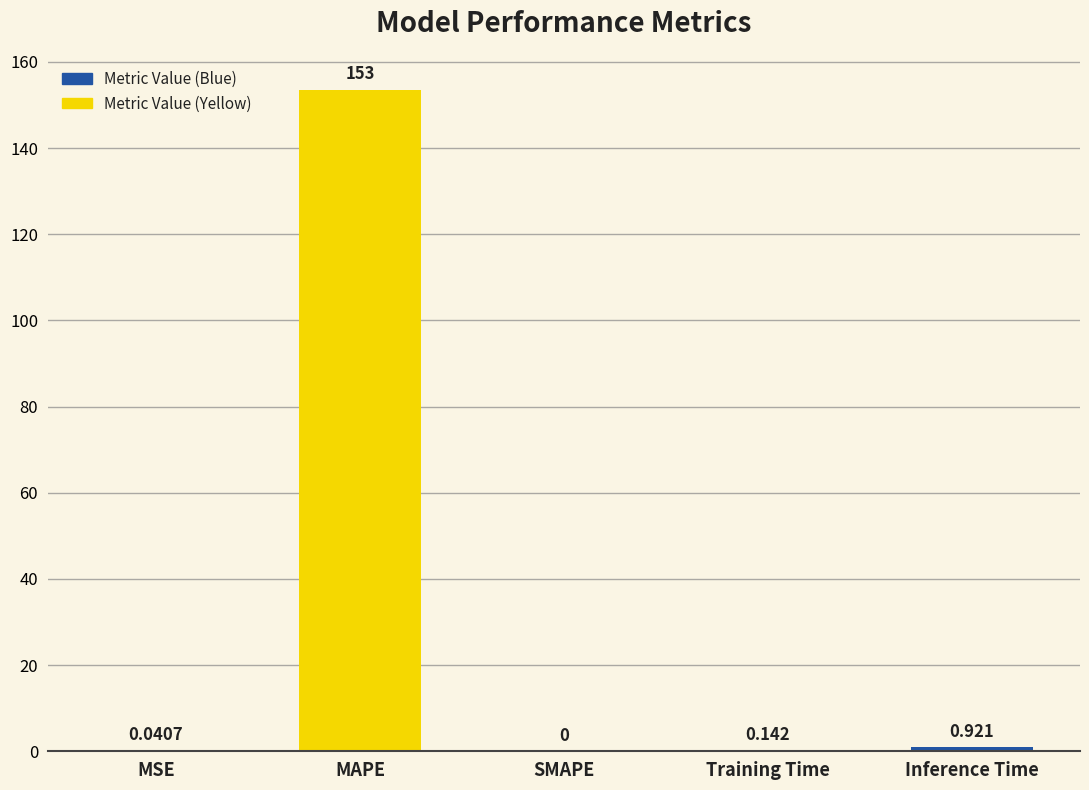

Where is the data nearest to the value 76?

Inference Time